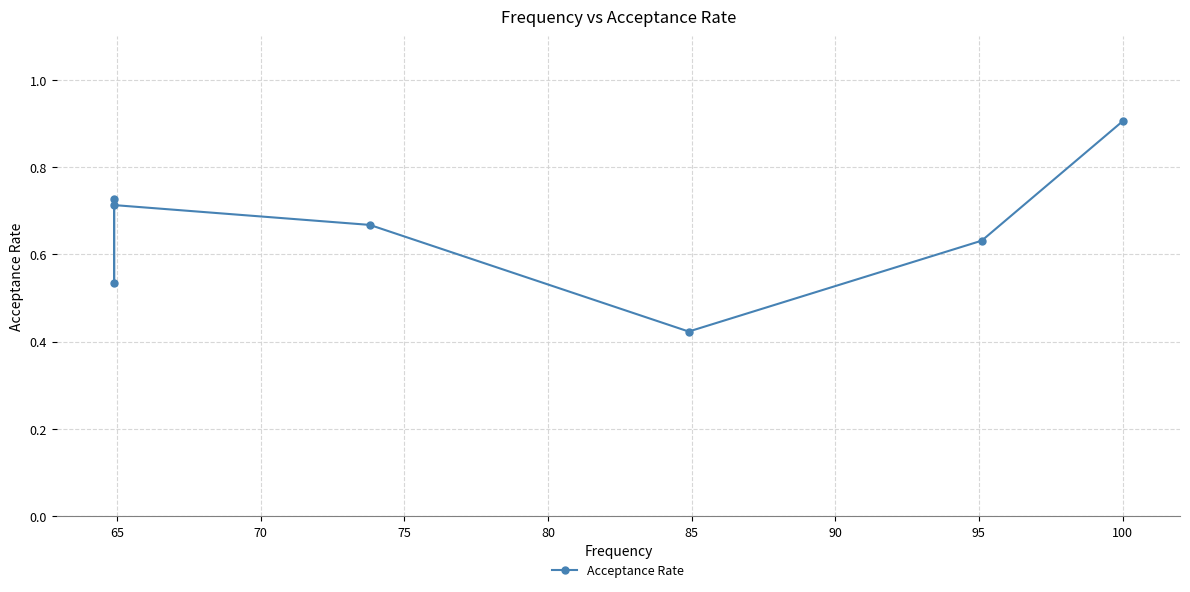

What is the sum of all values?

4.6